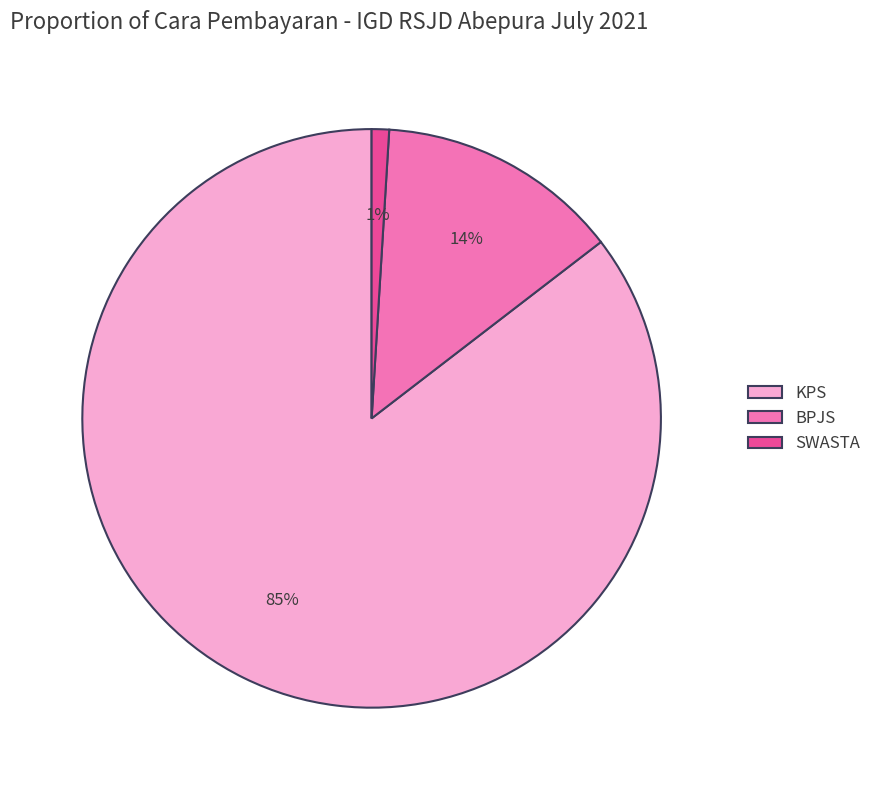

Which slice is the largest?

KPS